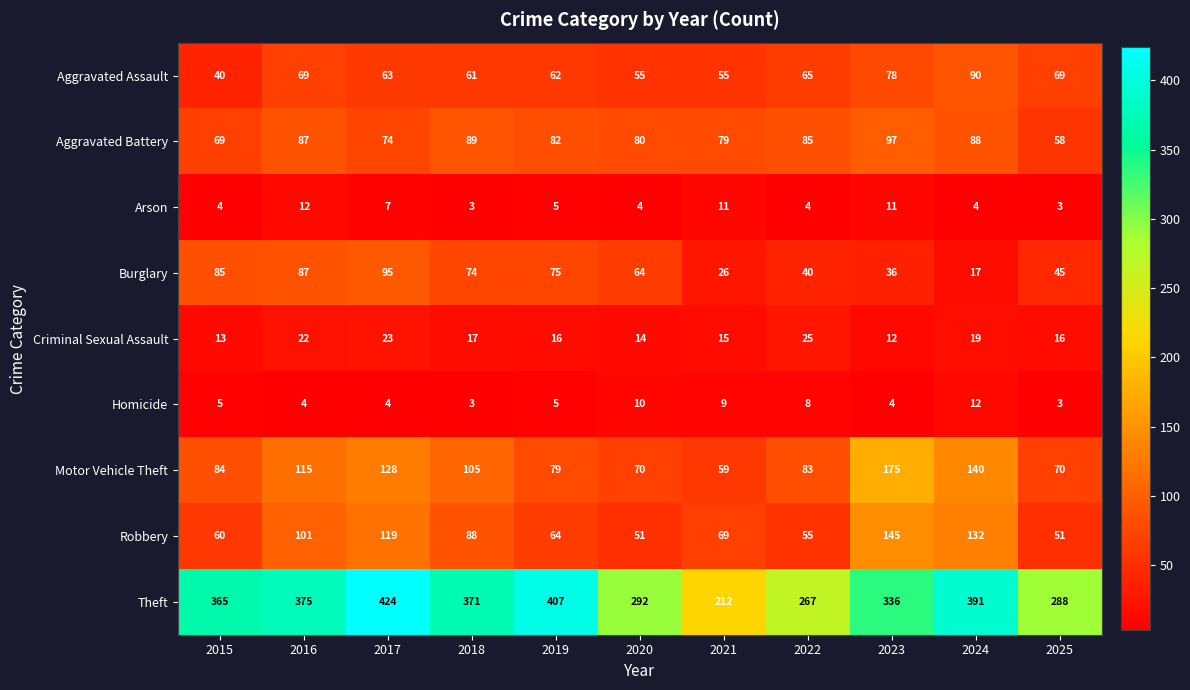

What is the total value across all series at 2022?

632